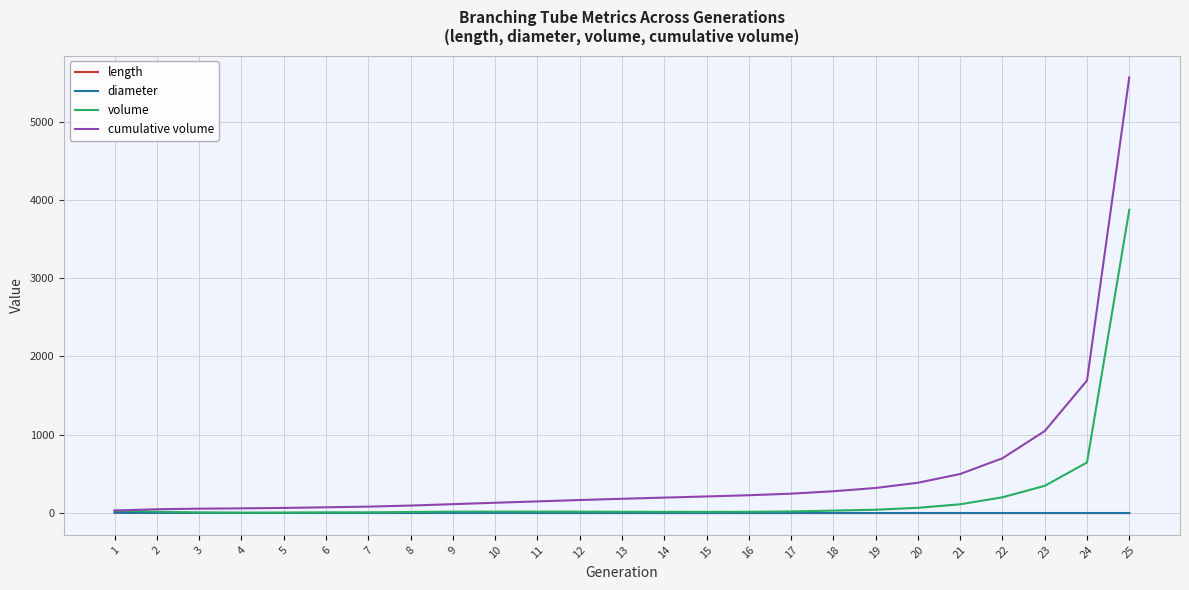

True or false: diameter has a value of 0.4 at 7.

True